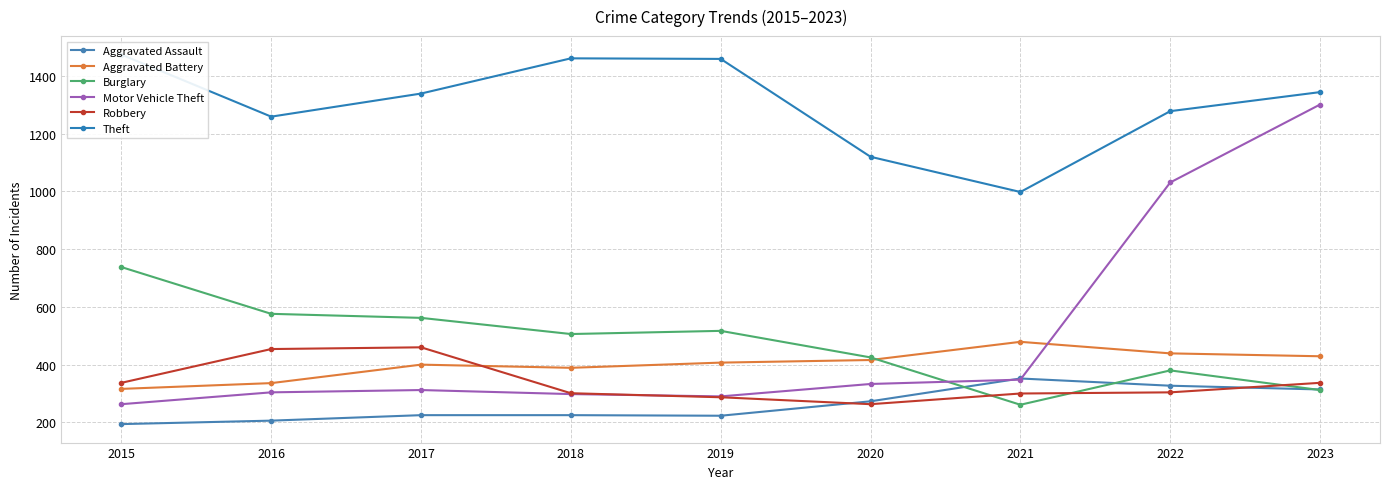

What is the sum of the Theft values at 2017 and 2021?

2337